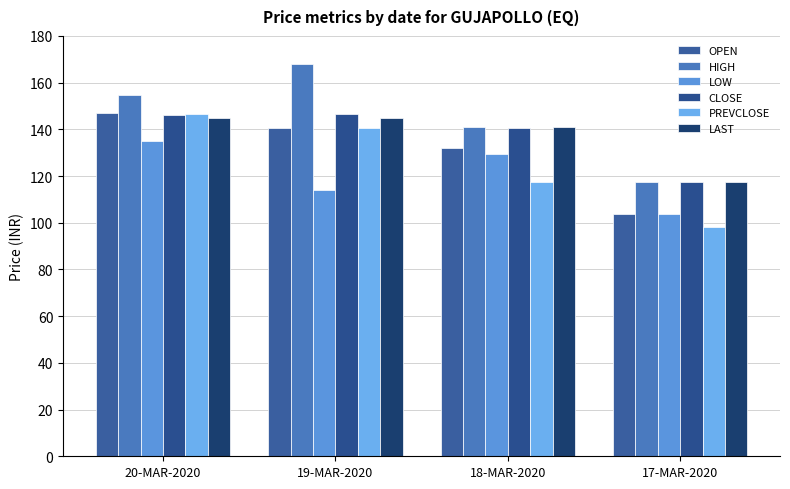

List the series in order of their peak value, lowest first.

LOW, LAST, CLOSE, PREVCLOSE, OPEN, HIGH